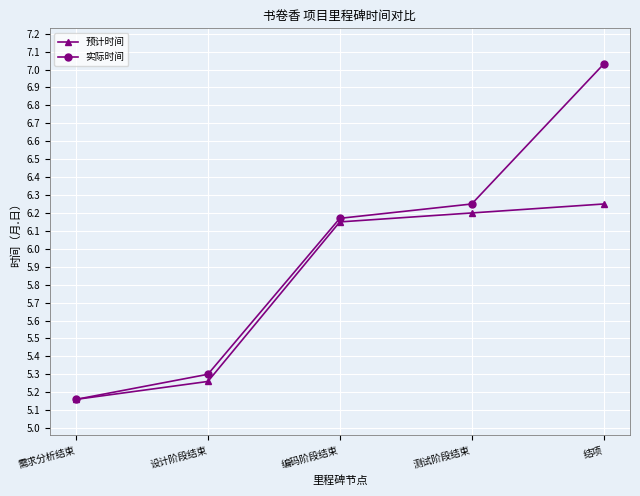

At which category is the sum across all series the highest?

结项